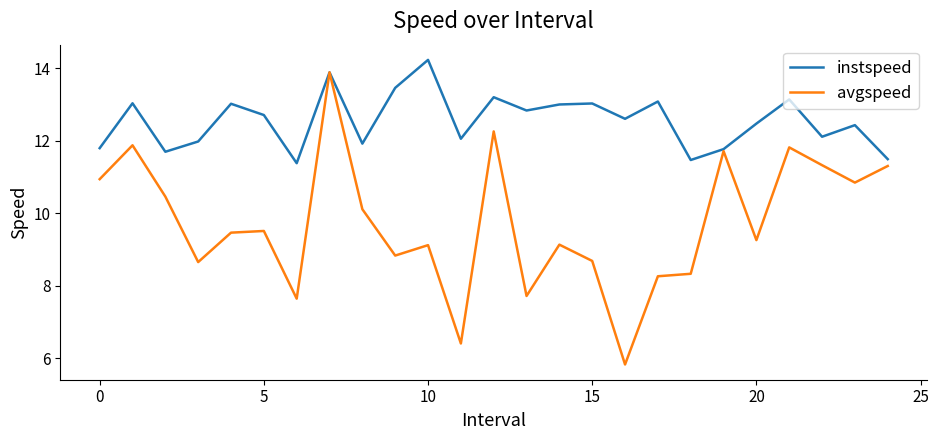

Which series has the largest total across all categories?

instspeed